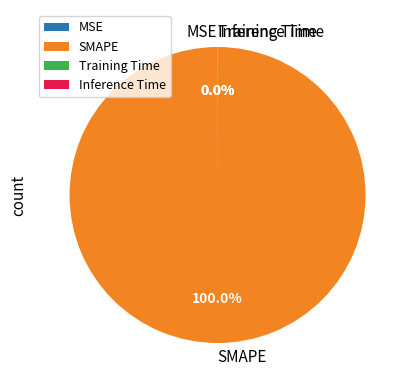

Which category accounts for the majority?

SMAPE